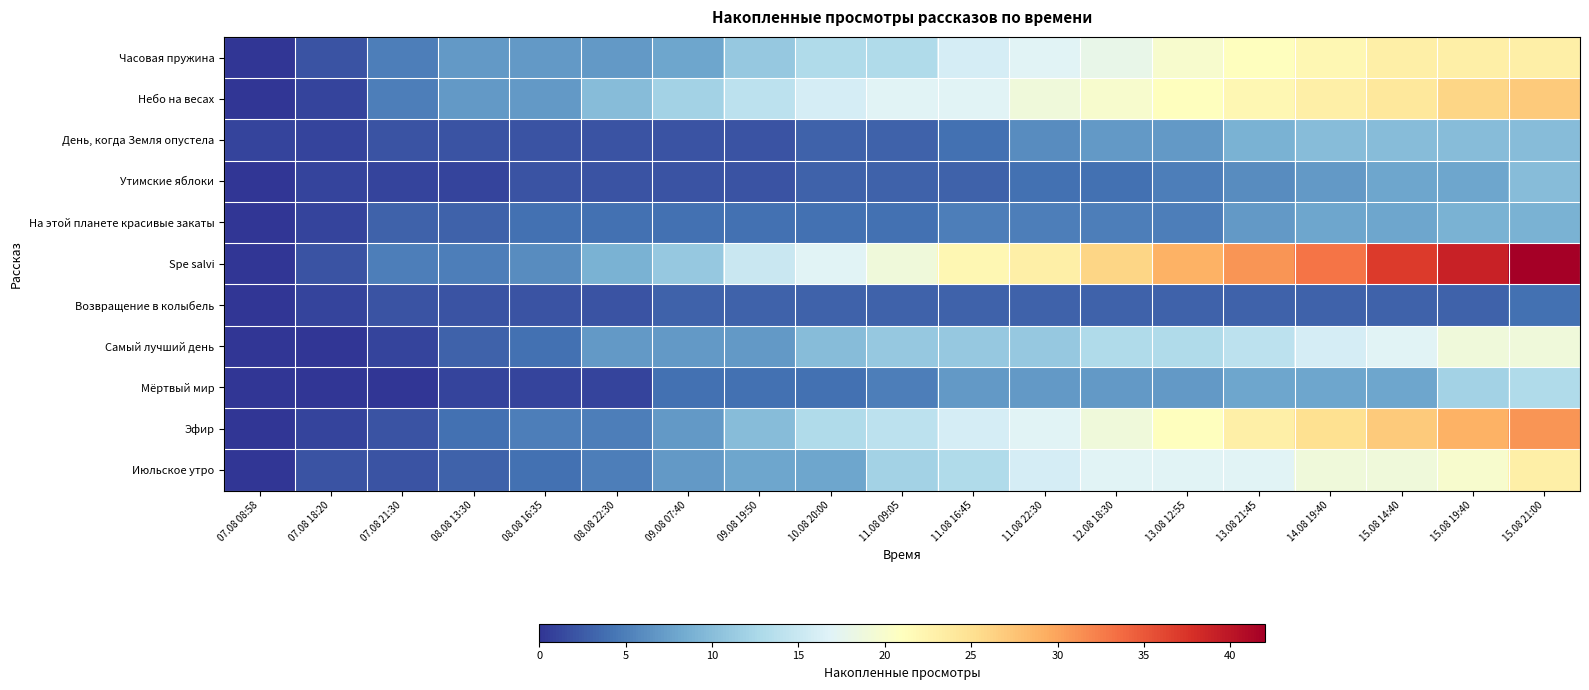

Which has a higher value, 10.08 20:00 or 15.08 21:00?

15.08 21:00